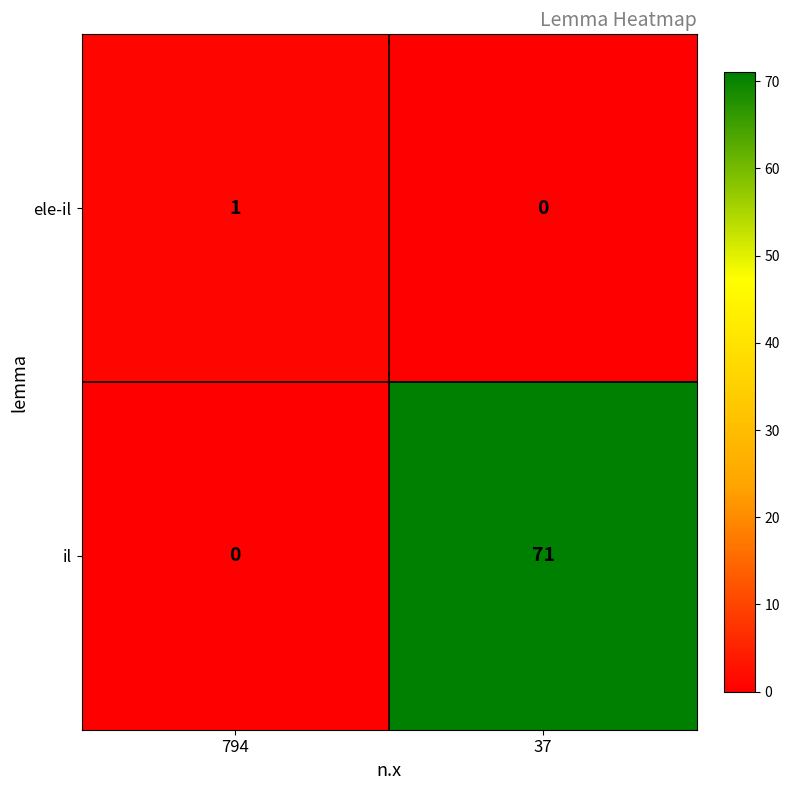

What is the approximate value of il at 37?

71